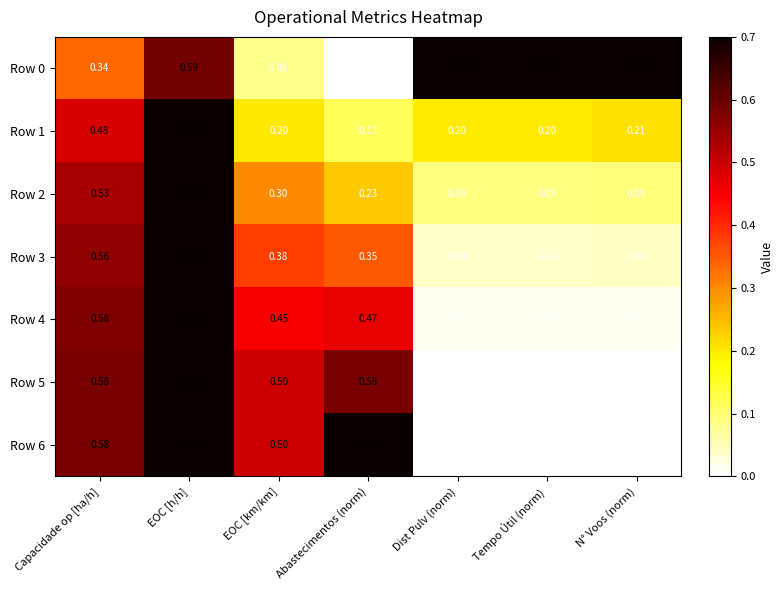

At which label does Row 2 reach its peak?

EOC [h/h]